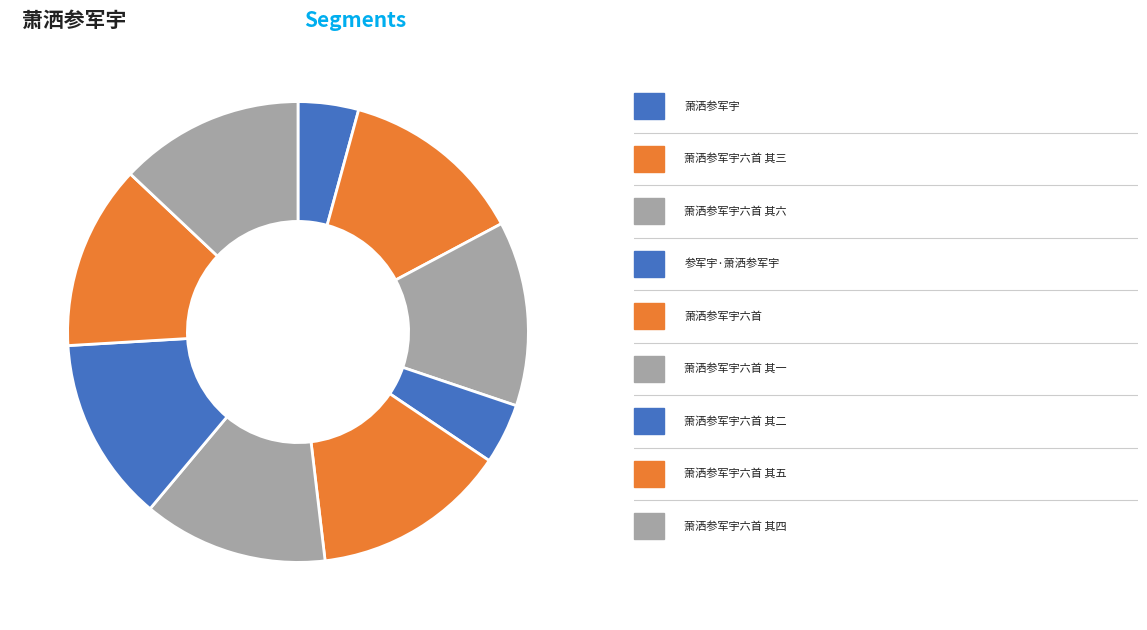

To the nearest percent, what is the average slice percentage?

11%